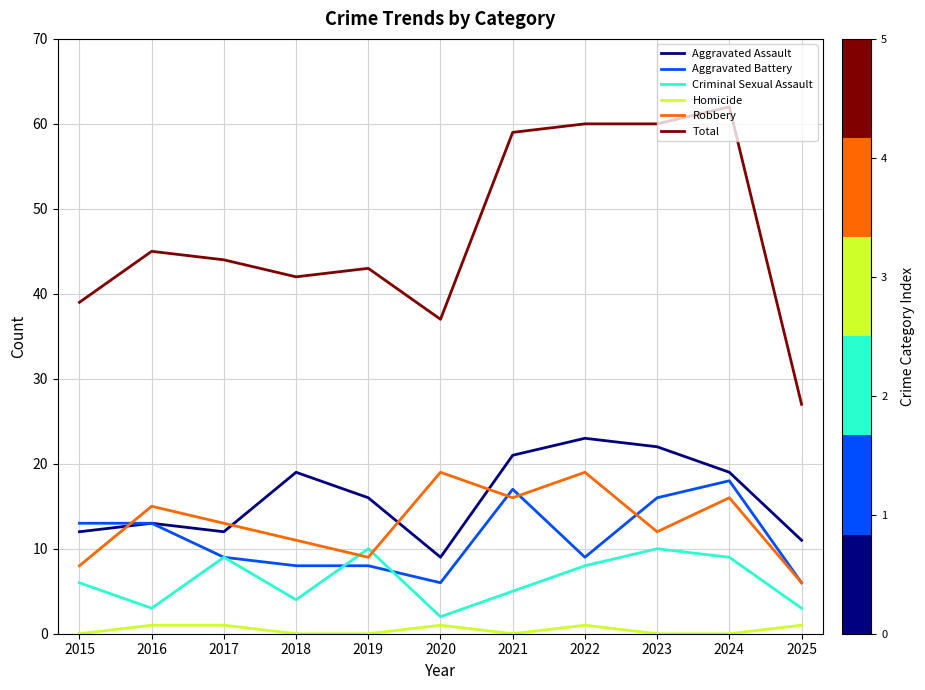

Is it true that Aggravated Assault equals 9 at 2024?

False